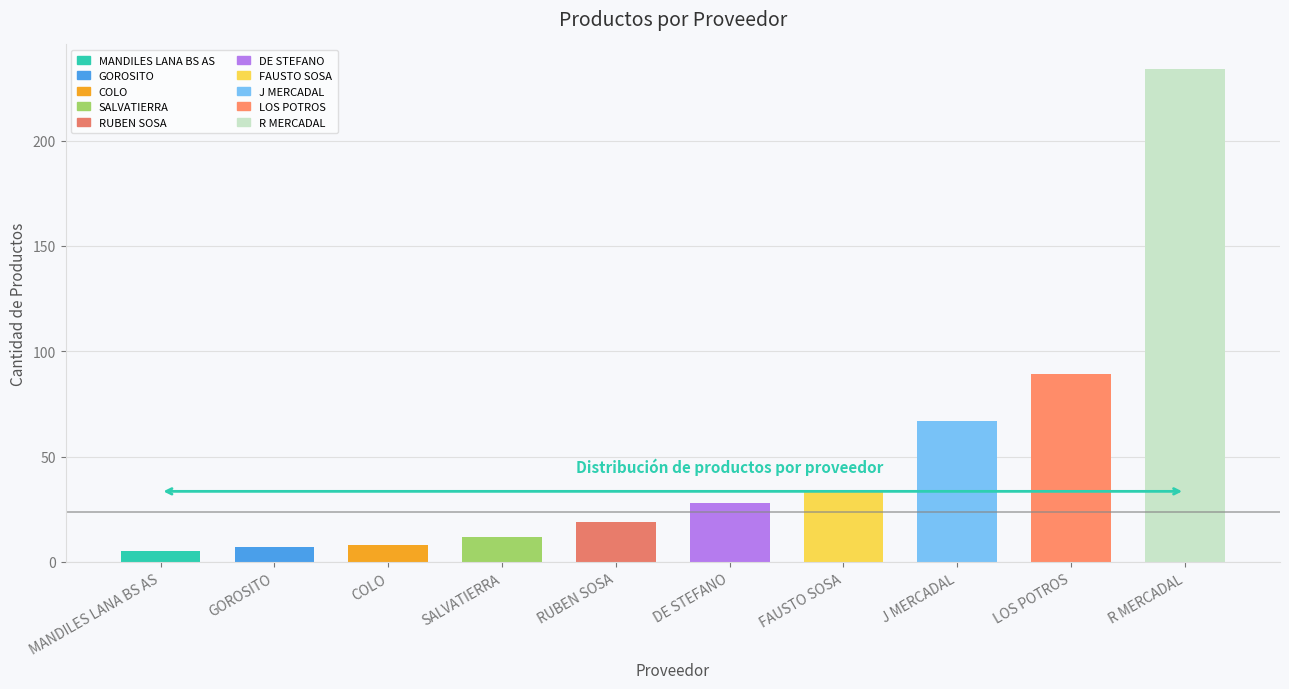

What is the change in value from DE STEFANO to J MERCADAL?

+39